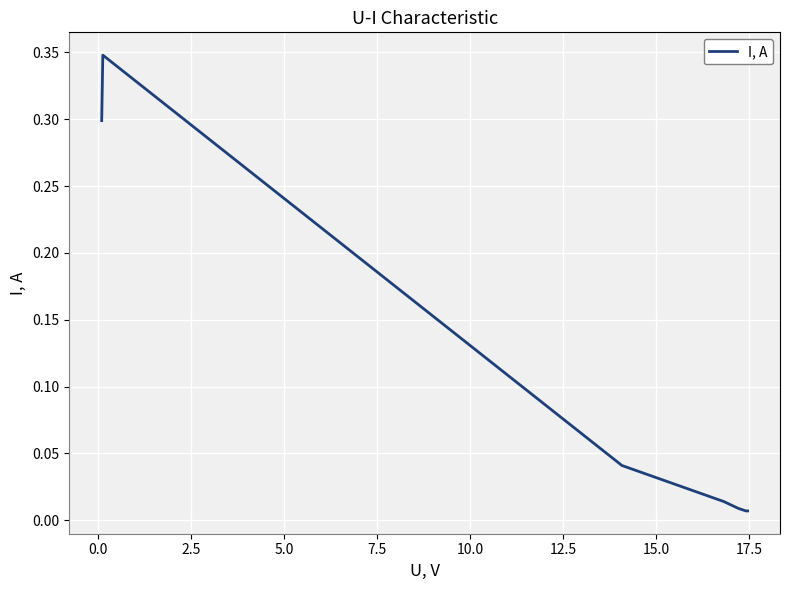

Is this an area chart (filled region under the line)?

No